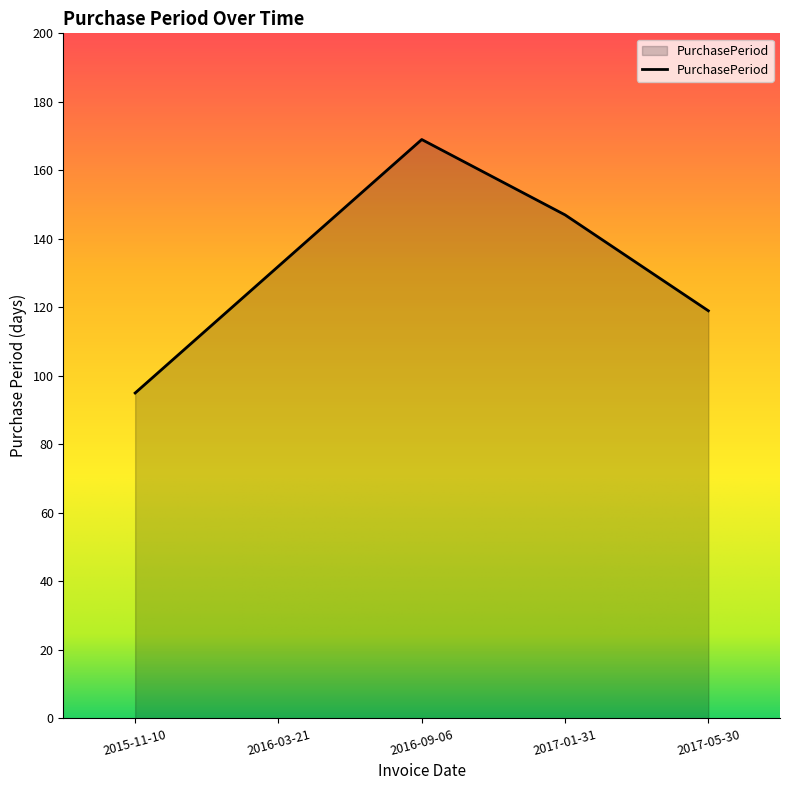

Rank the categories by value from lowest to highest.

2015-11-10, 2017-05-30, 2016-03-21, 2017-01-31, 2016-09-06